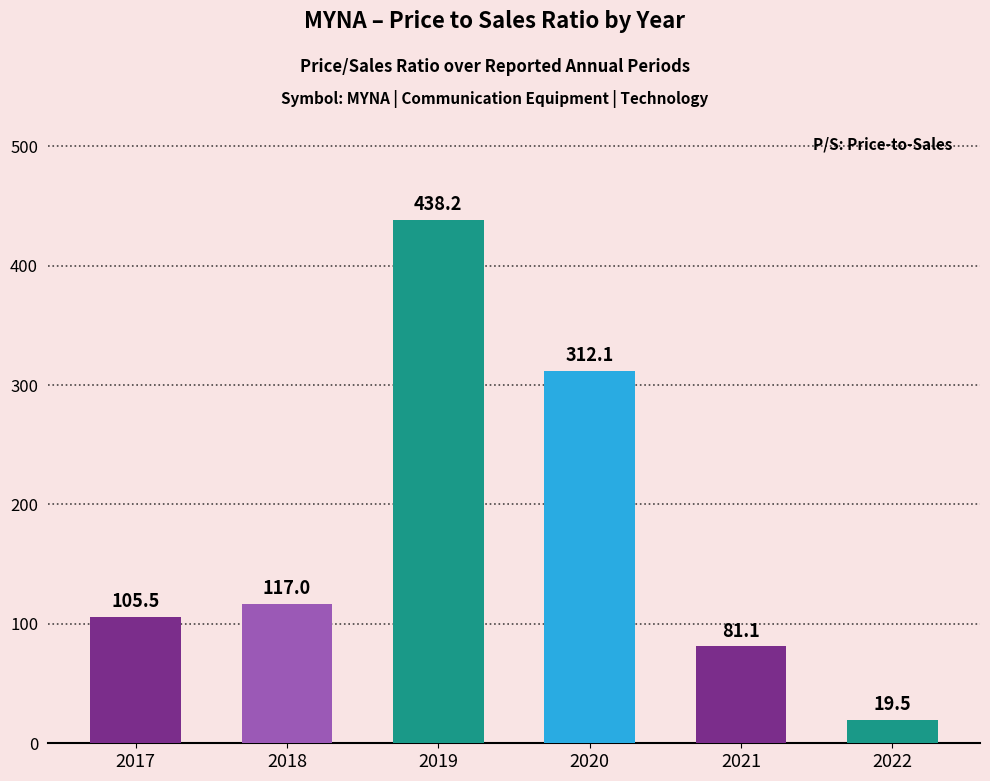

What is the value of the 3rd bar from the left?

438.2